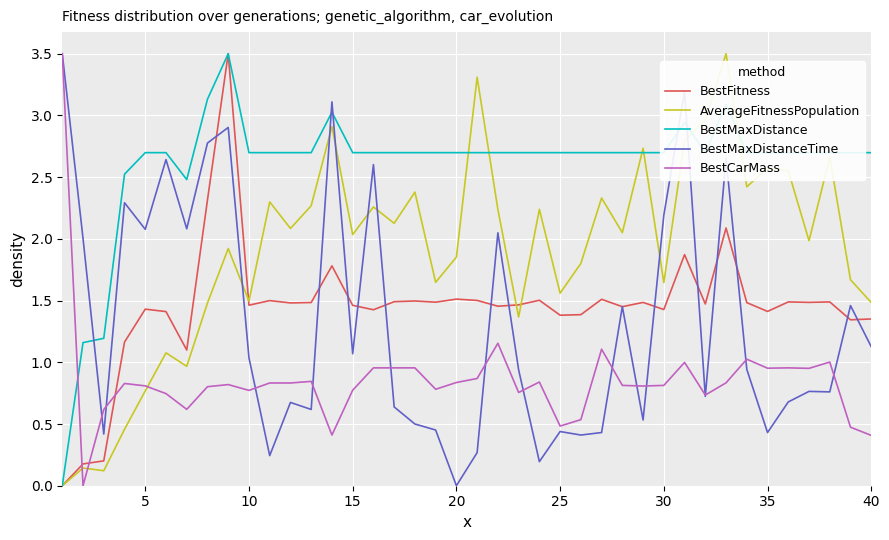

What is the maximum value for AverageFitnessPopulation?

3.5